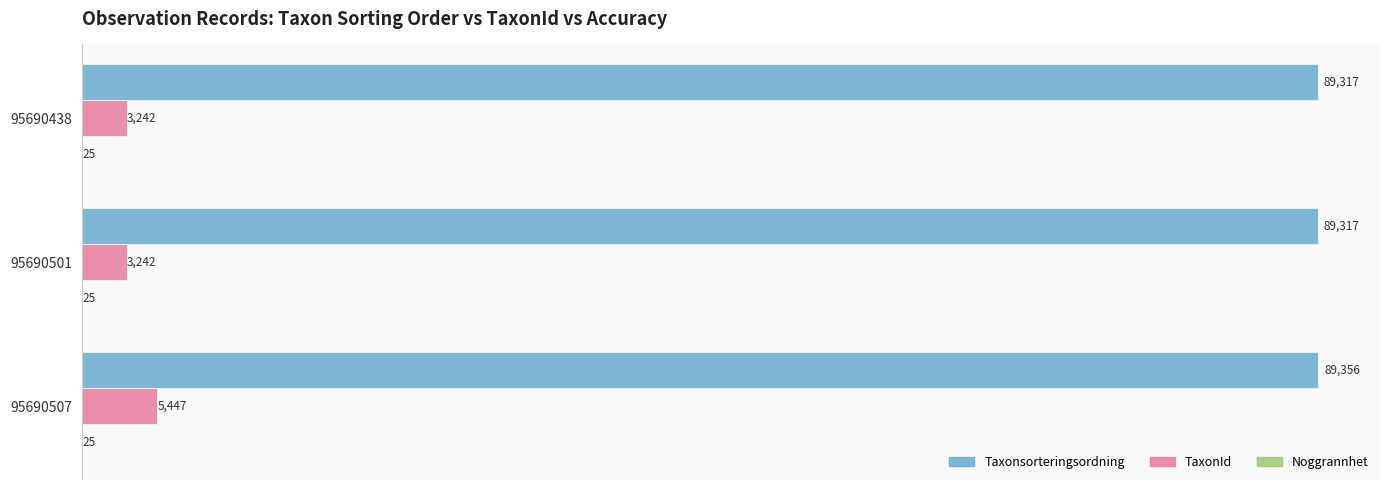

What is the total value across all series at 95690507?

94828